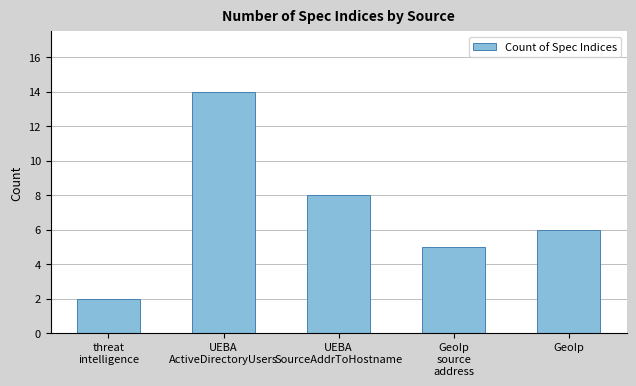

What is the difference between the maximum and minimum values?

12